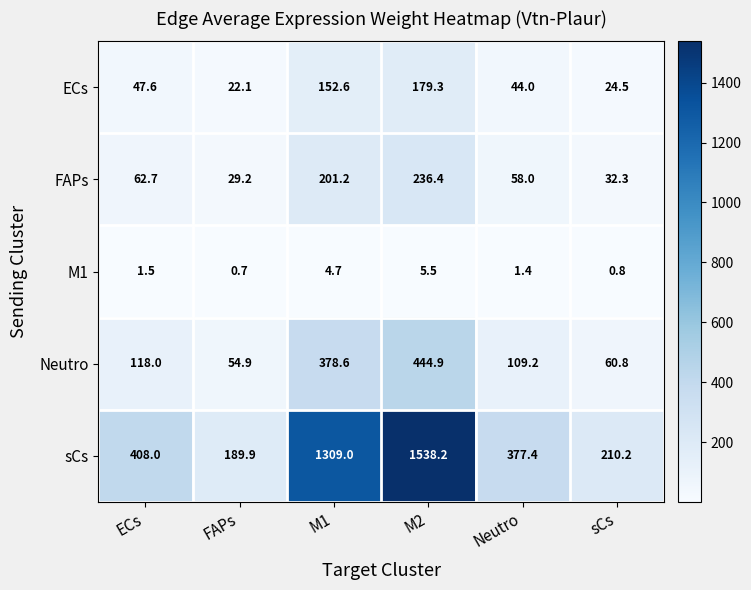

At Neutro, list the series in order from largest to smallest.

sCs, Neutro, FAPs, ECs, M1